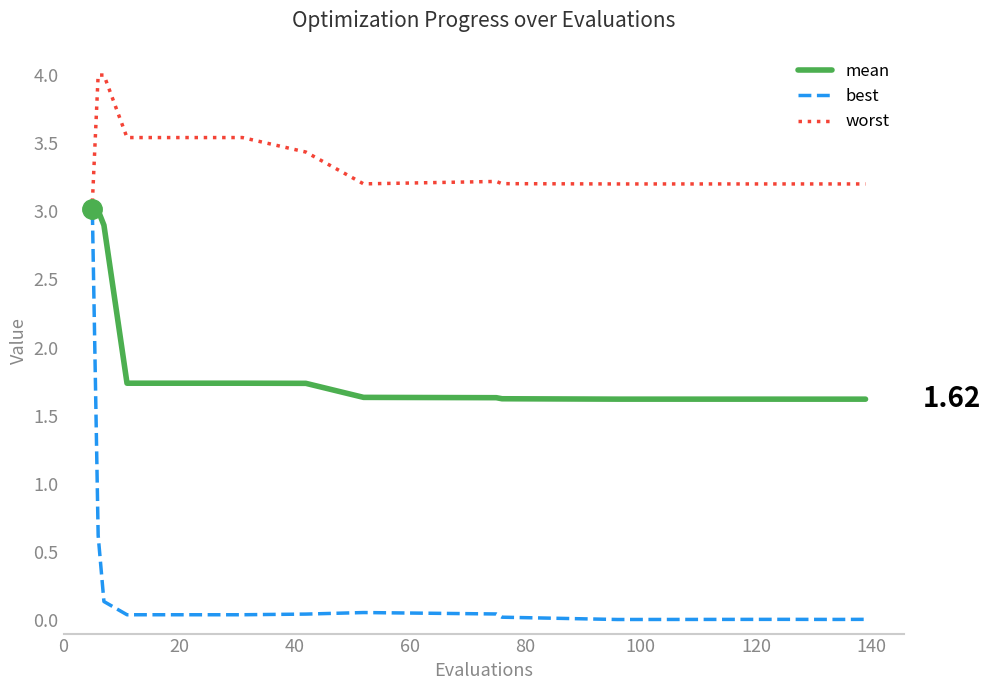

List the series in order of their overall mean, lowest first.

best, mean, worst